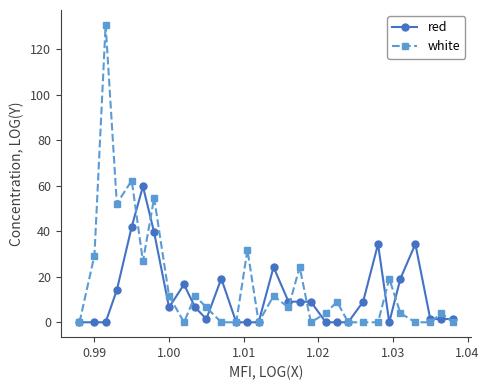

True or false: red has more than 2 interior local peaks.

True